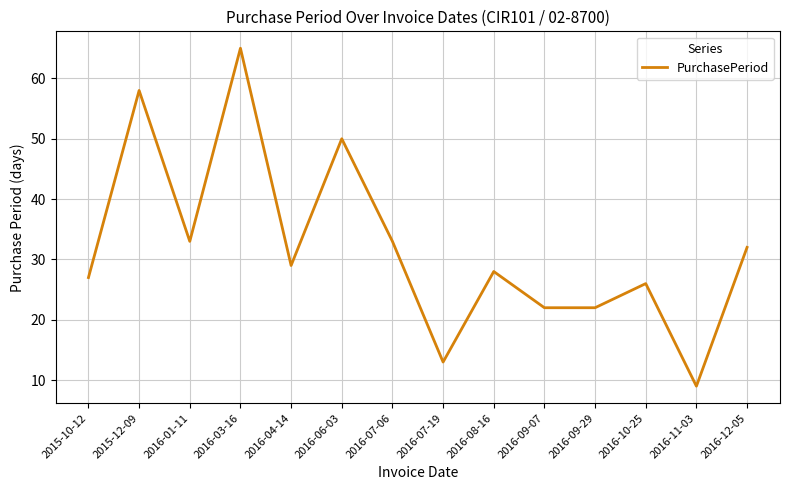

True or false: the data shows 27 at 2015-10-12.

True